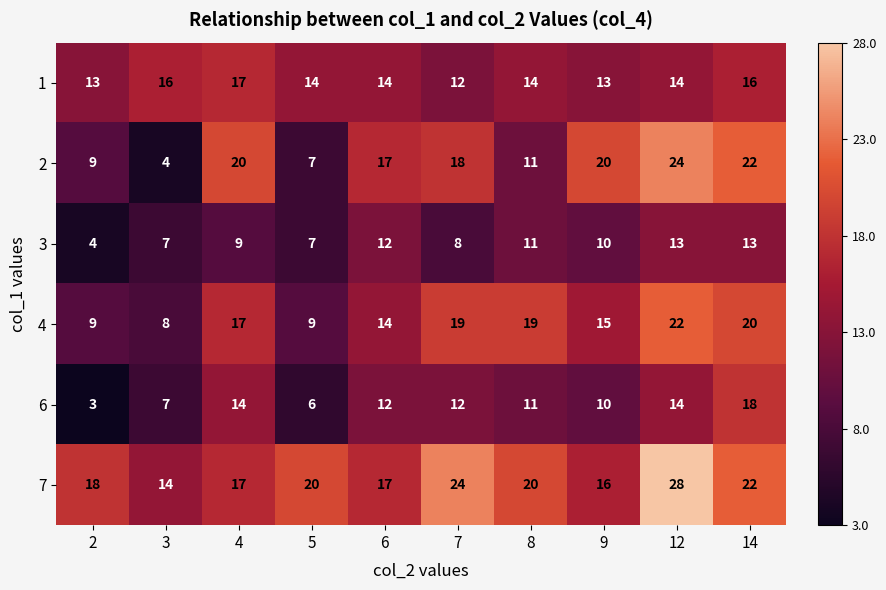

What is the smallest value displayed?

3